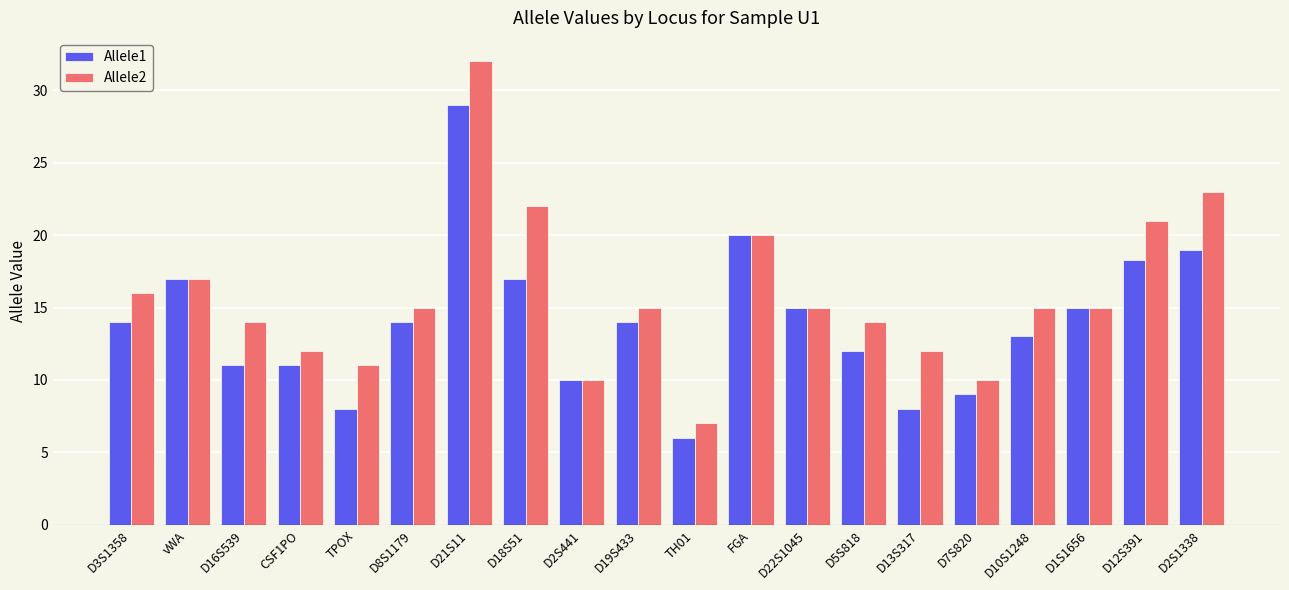

How many groups of bars are there?

20